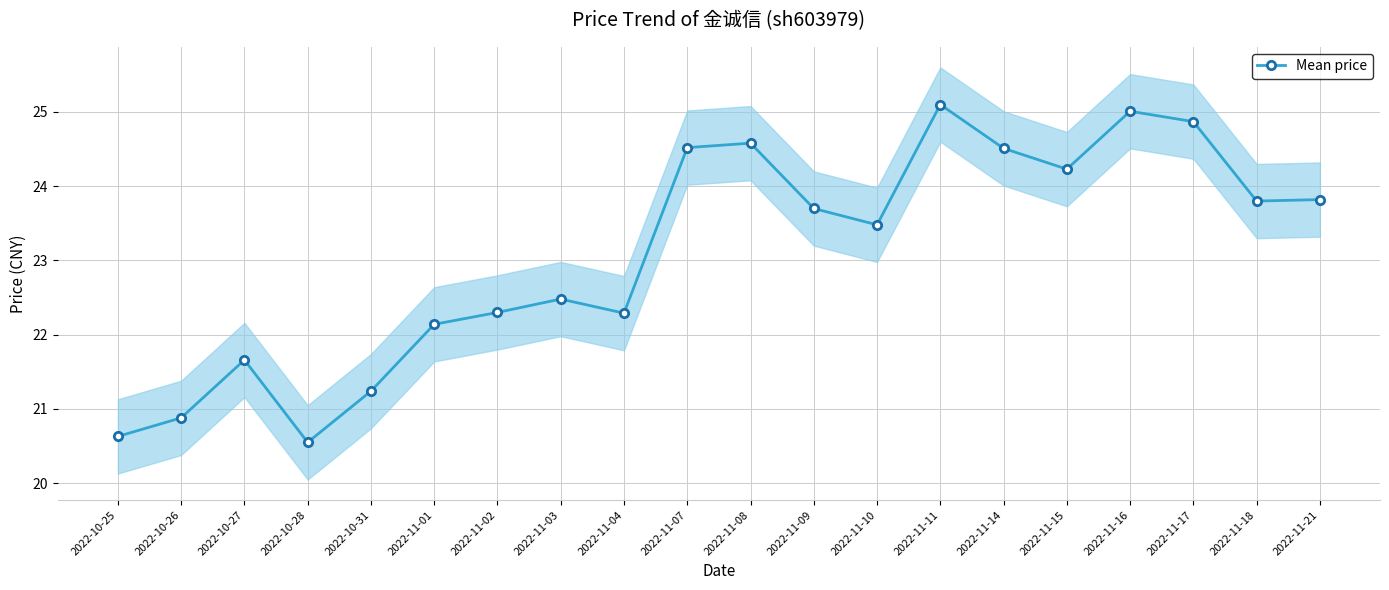

Which category has the highest value across all series?

2022-11-11